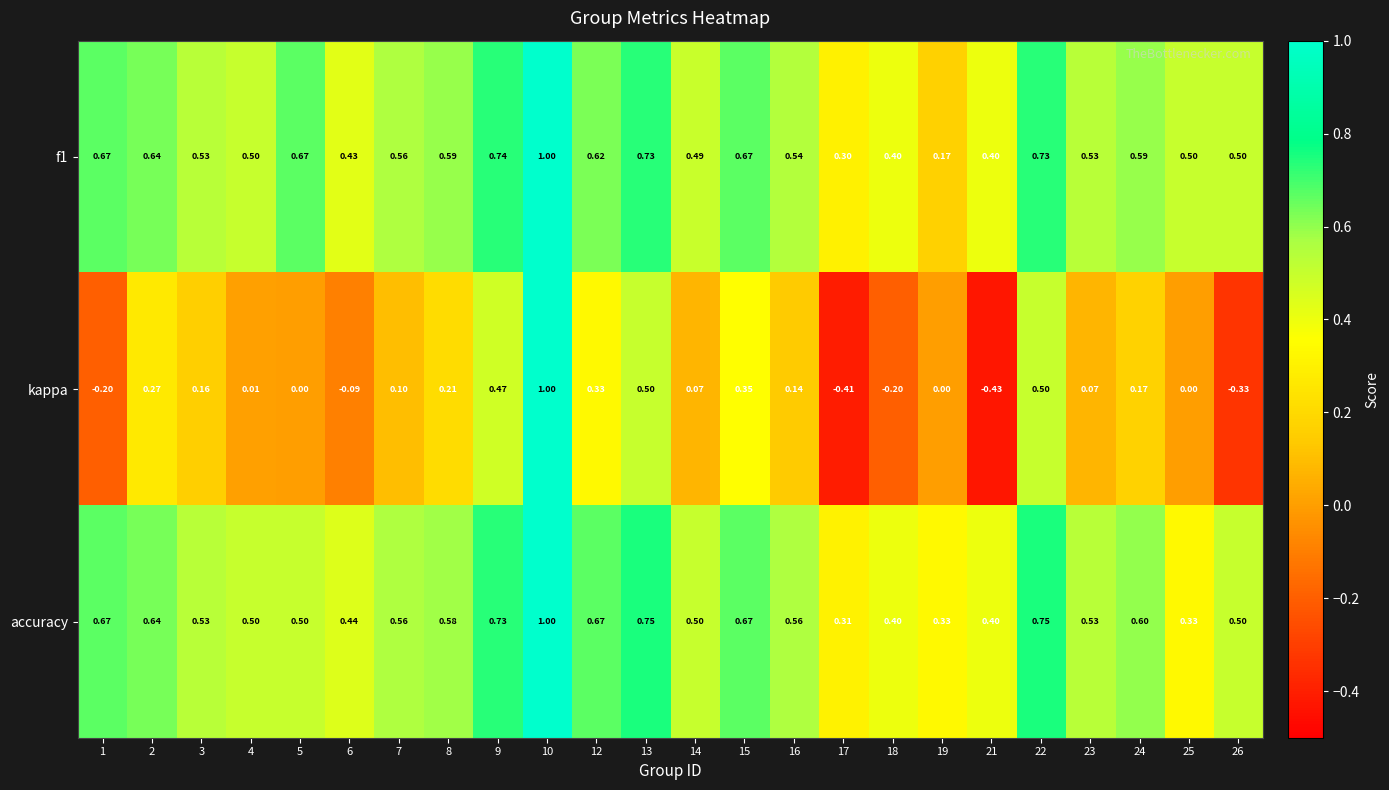

Which series has the widest spread of values?

kappa